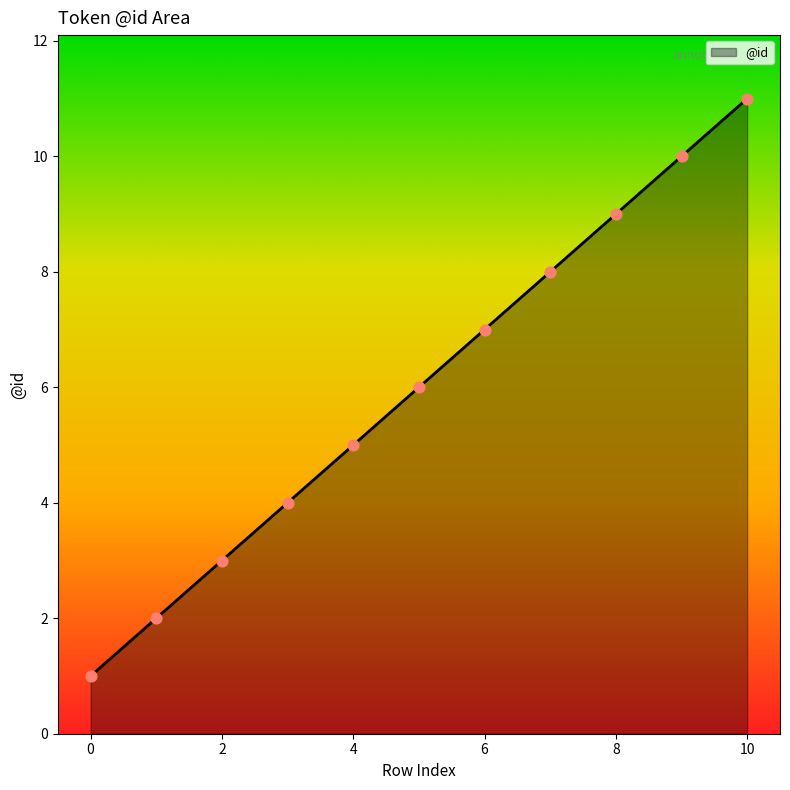

What is the greatest value displayed?

11